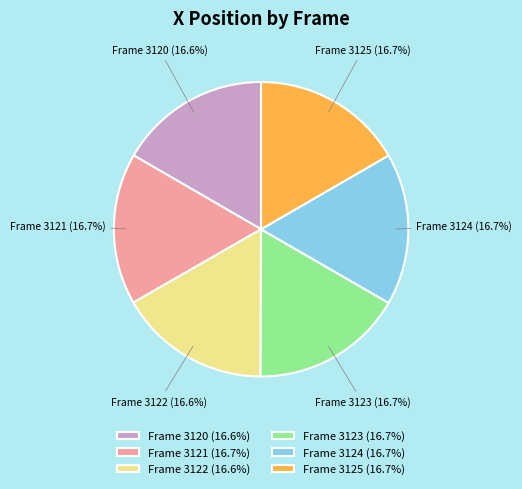

What is the ratio of the value at Frame 3122 (16.6%) to the value at Frame 3120 (16.6%)?

1.0